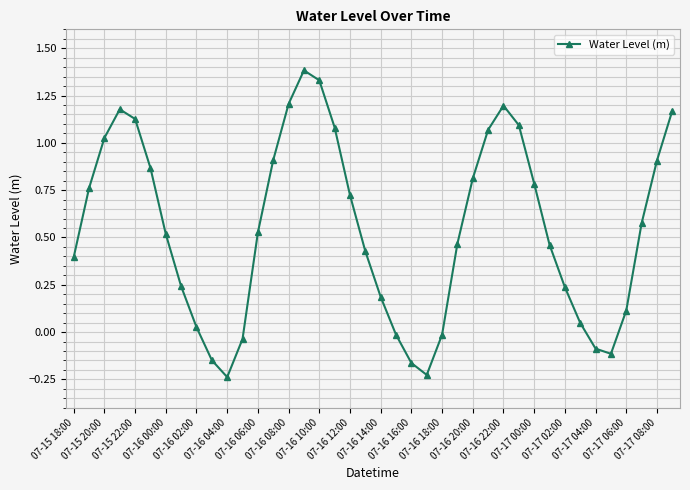

What is the maximum value shown in the chart?

1.4